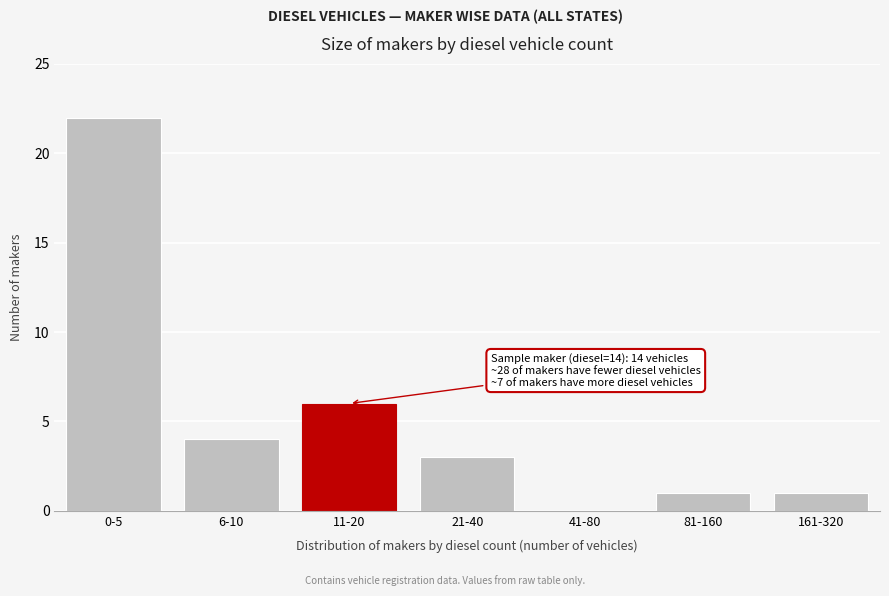

Reading left to right, transcribe all the data shown in this chart.

0-5=22	6-10=4	11-20=6	21-40=3	41-80=0	81-160=1	161-320=1